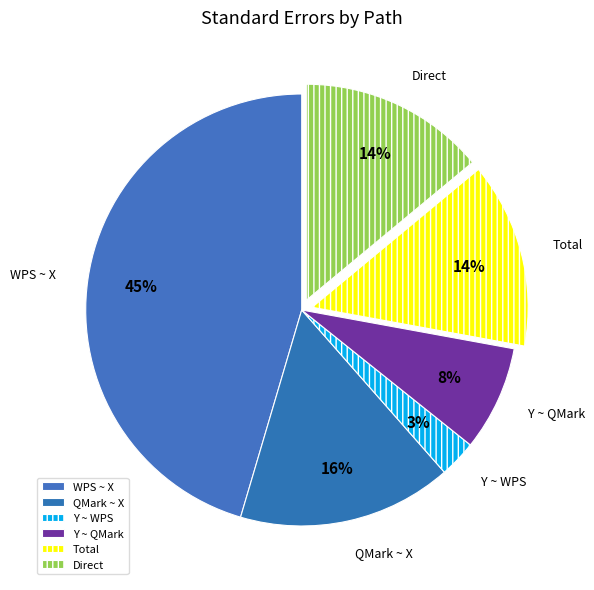

Which category has the smallest portion of the pie?

Y ~ WPS